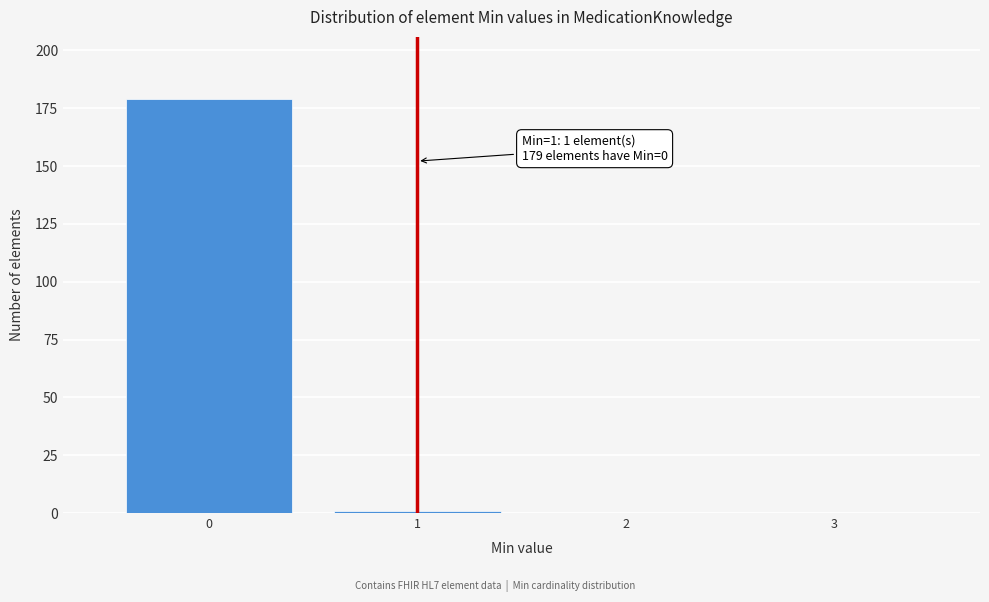

Reading left to right, what are all the values shown in this chart?

0=179	1=1	2=0	3=0